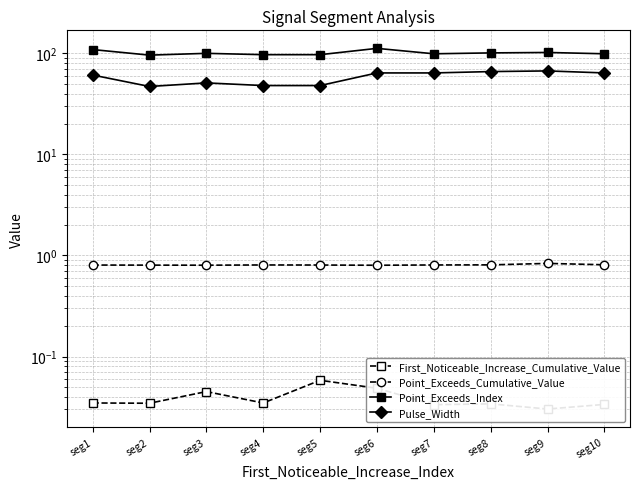

What are all the series names shown in the legend?

First_Noticeable_Increase_Cumulative_Value, Point_Exceeds_Cumulative_Value, Point_Exceeds_Index, Pulse_Width